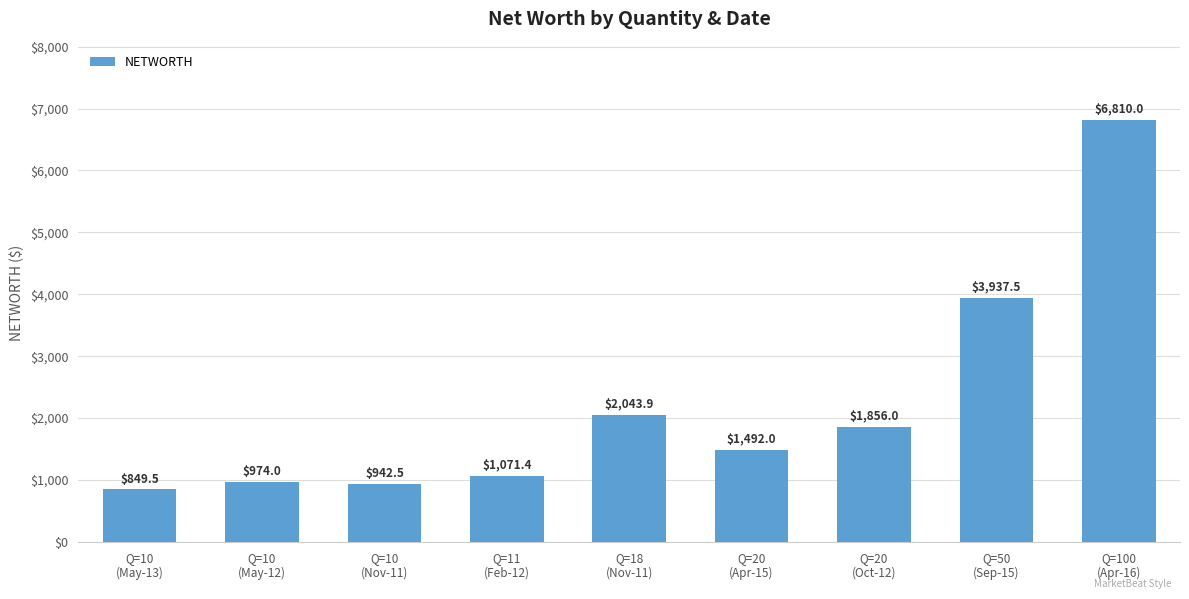

True or false: the data shows 1271.3 at Q=18
(Nov-11).

False